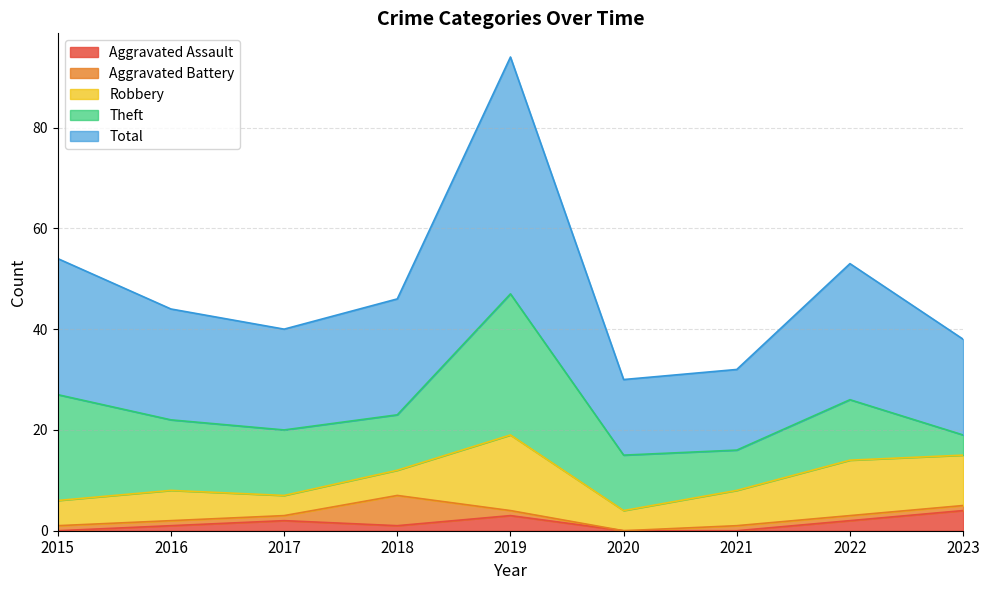

At how many categories does at least one series exceed 34?

1